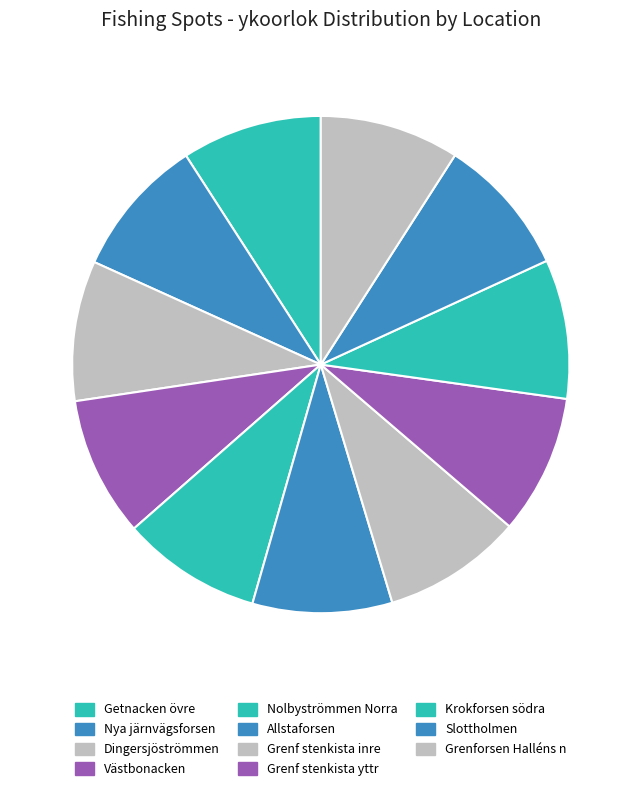

Count the number of slices in the pie.

11